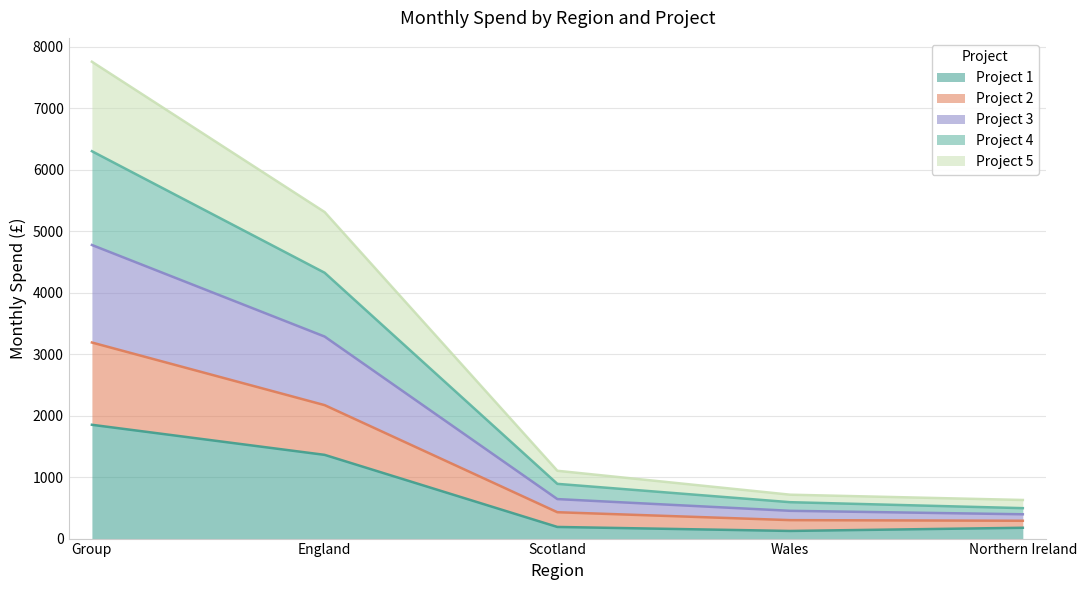

What is the highest value of the Project 1 series?

1851.9